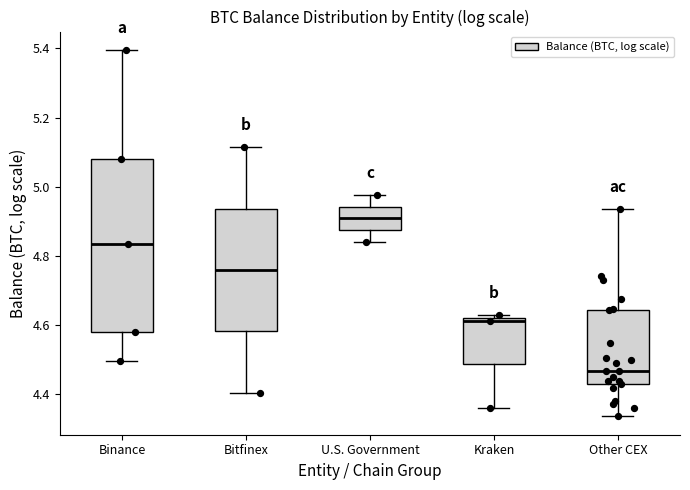

Reading left to right, read every box against the y-axis: the position of its median line, the range the box covers, and the ends of its whiskers. The values are not printed on the chart, so give them approximately, as read against the axis.

Binance: median 4.84, box 4.58 to 5.08, whiskers 4.50 to 5.40
Bitfinex: median 4.76, box 4.58 to 4.94, whiskers 4.40 to 5.12
U.S. Government: median 4.90, box 4.88 to 4.94, whiskers 4.84 to 4.98
Kraken: median 4.62 (just below the box's upper edge), box 4.48 to 4.62, whiskers 4.36 to 4.62 (just above the box's upper edge)
Other CEX: median 4.46, box 4.44 to 4.64, whiskers 4.34 to 4.94